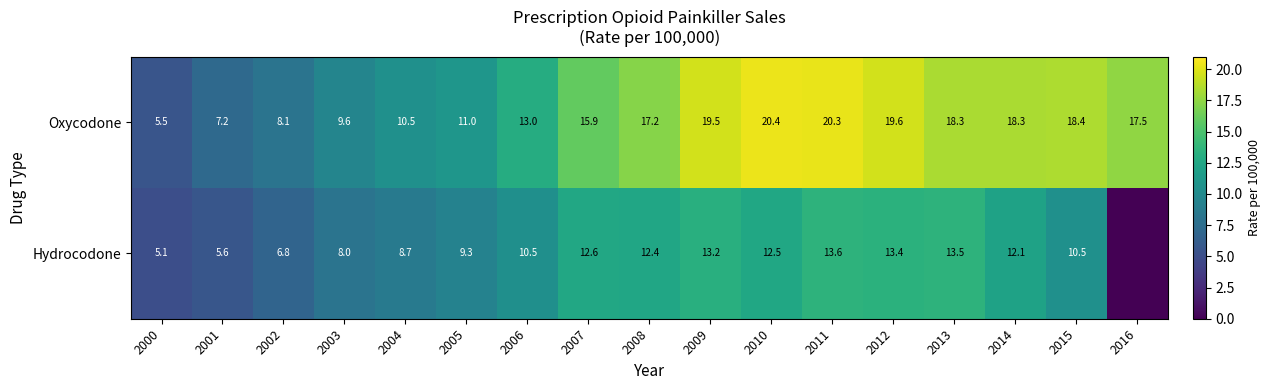

The value of Oxycodone at 2001 is 7.2. True or false?

True